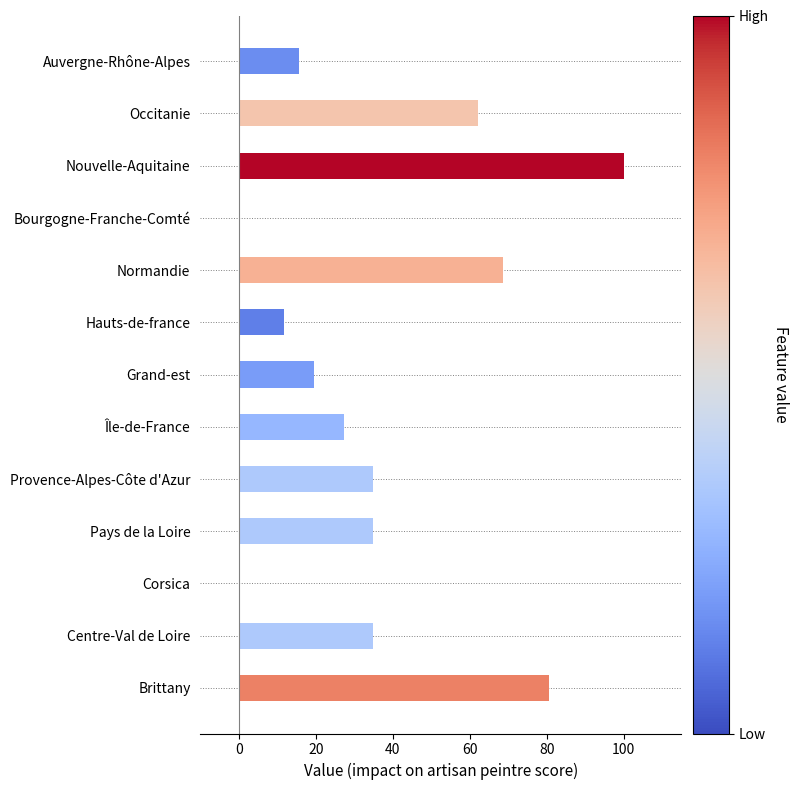

How many series are shown in this chart?

1